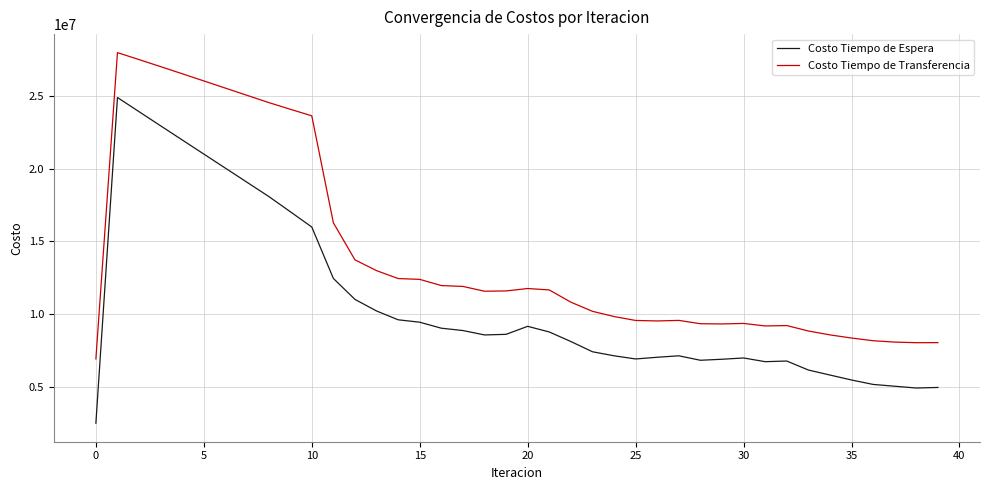

In Costo Tiempo de Espera, how many points are higher than both neighbors (excluding endpoints)?

5